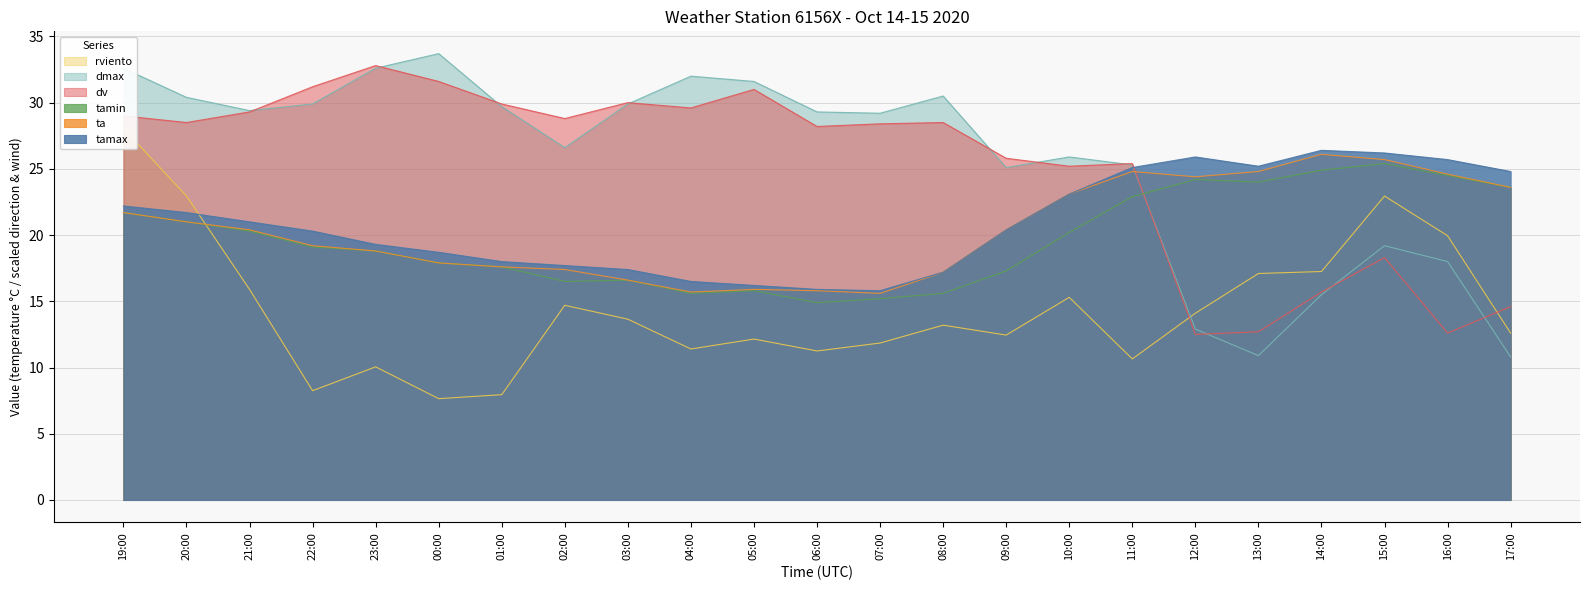

Which category has the lowest value across all series?

00:00